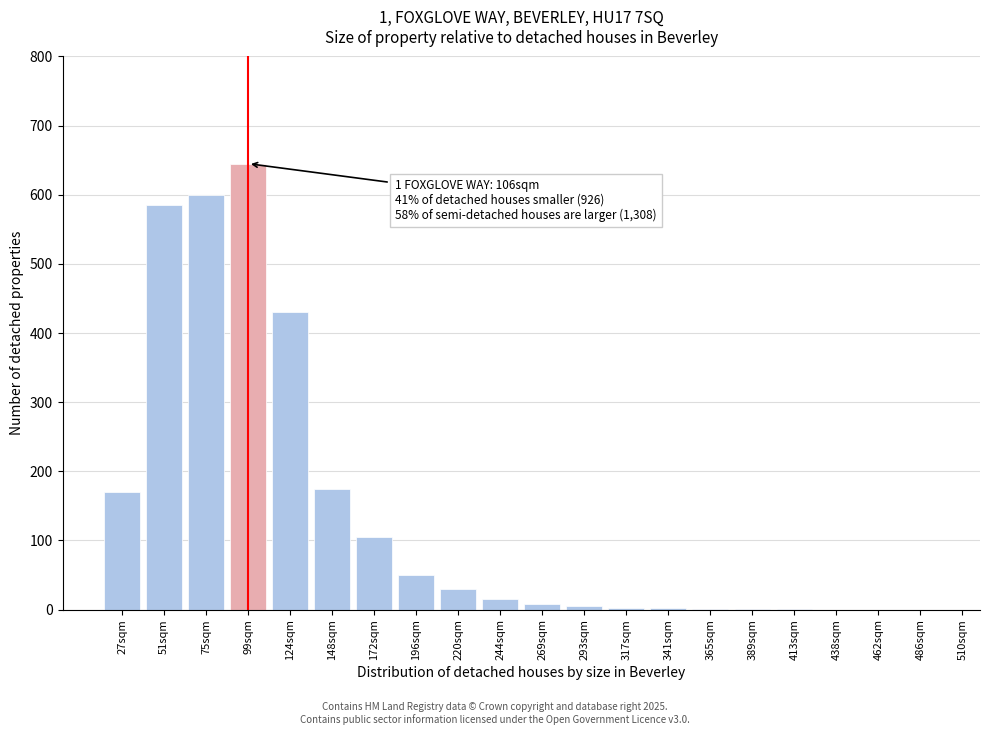

At which label is the value closest to 322?

124sqm